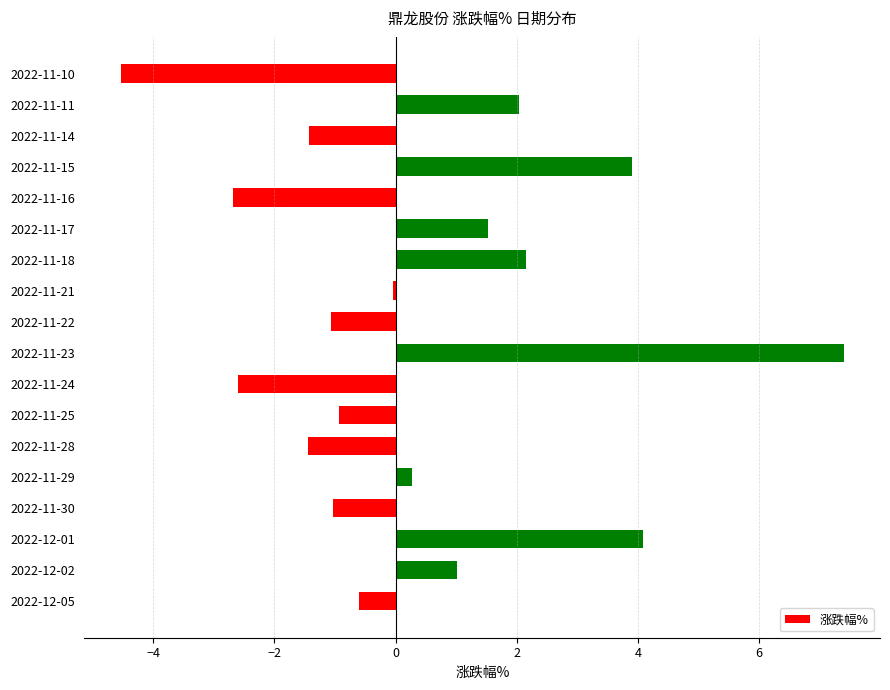

At which category does the chart reach its peak across all series?

2022-11-23